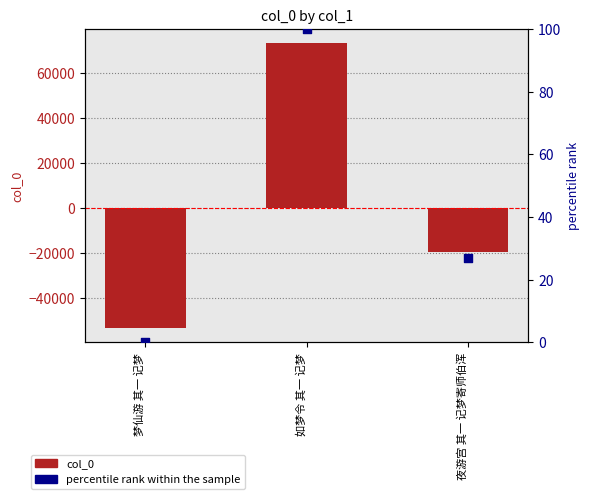

At which category is the sum across all series the highest?

如梦令 其一 记梦